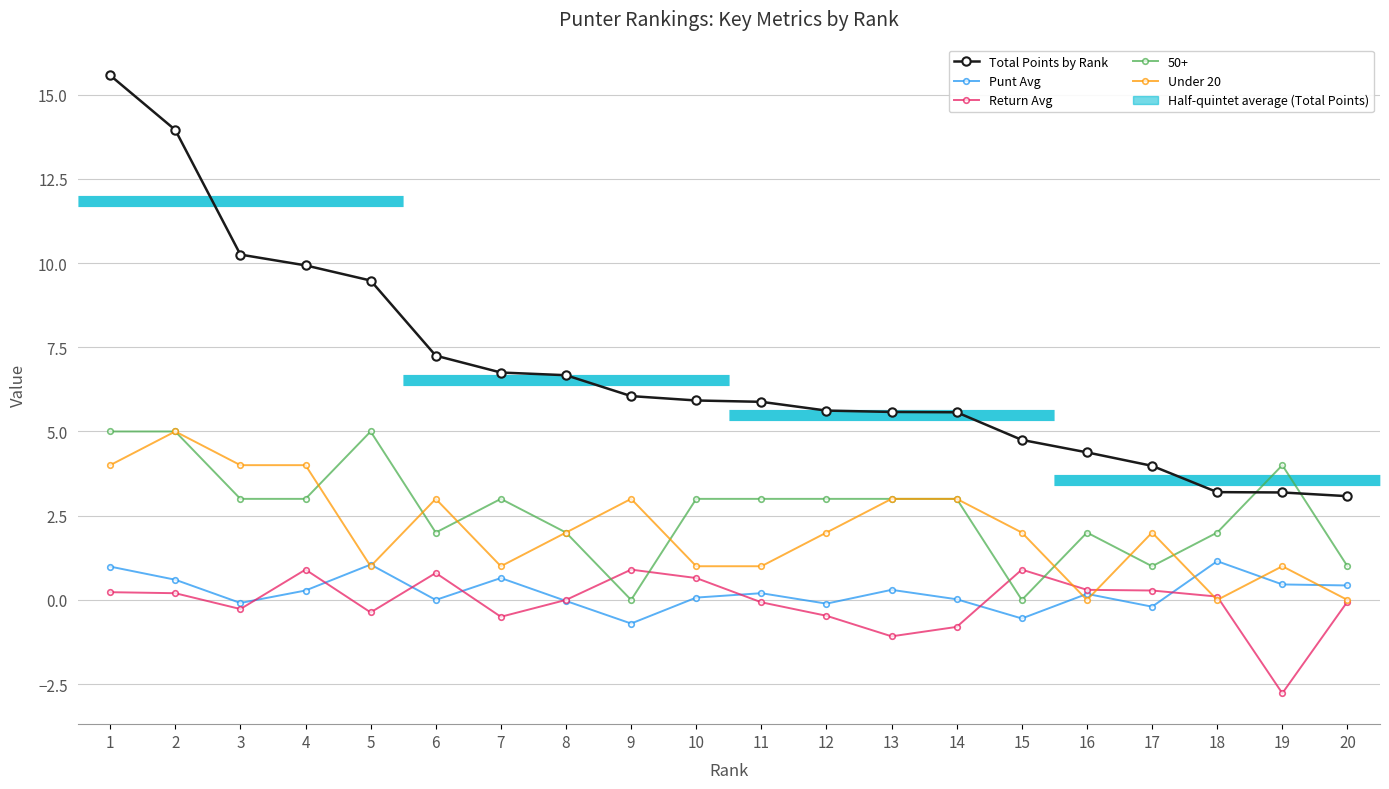

Rank the series by their maximum value, from lowest to highest.

Return Avg, Punt Avg, Under 20, Total Points by Rank